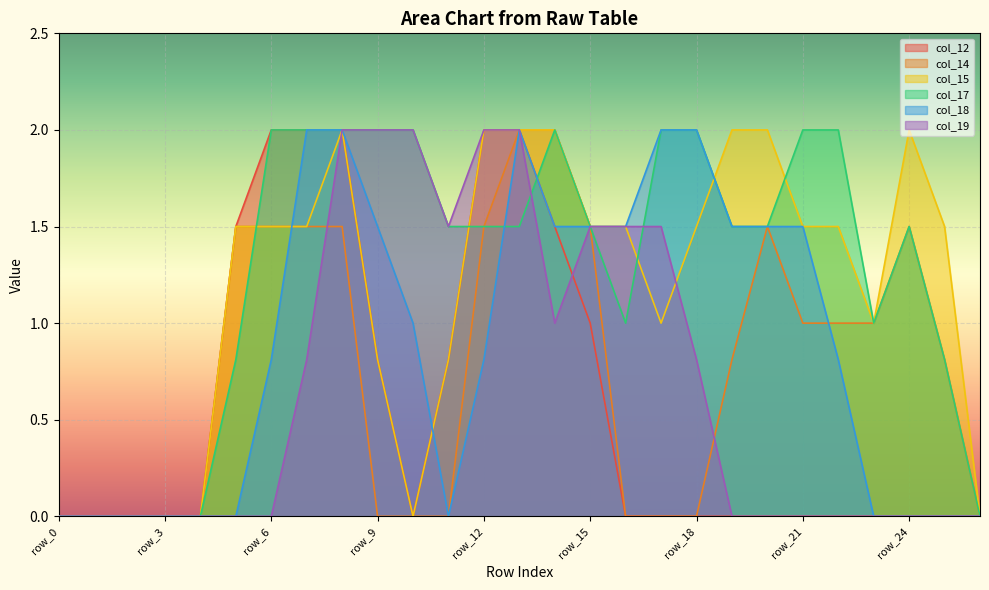

What are all the series names shown in the legend?

col_12, col_14, col_15, col_17, col_18, col_19